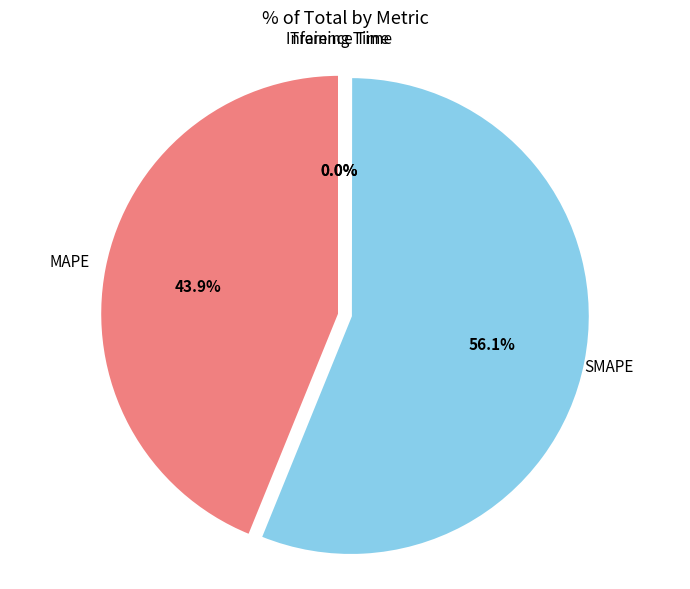

Which category accounts for the majority?

SMAPE